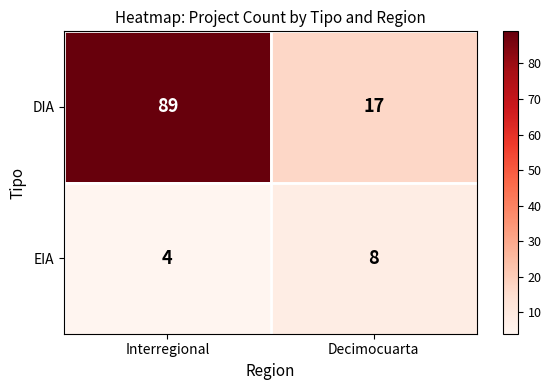

Rank the series by their maximum value, from highest to lowest.

DIA, EIA